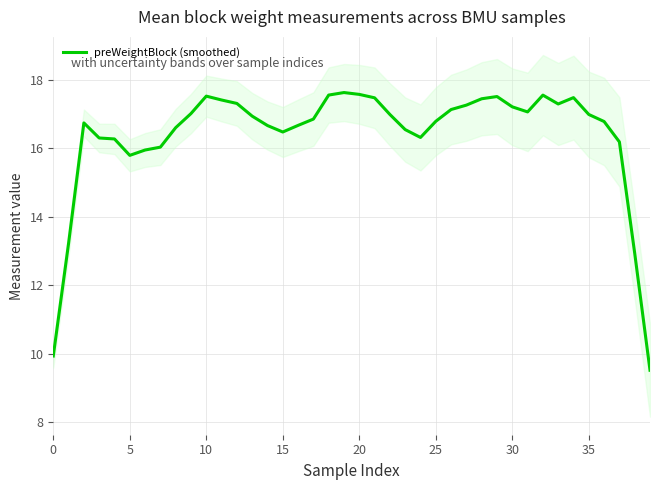

What is the minimum value shown in the chart?

9.5